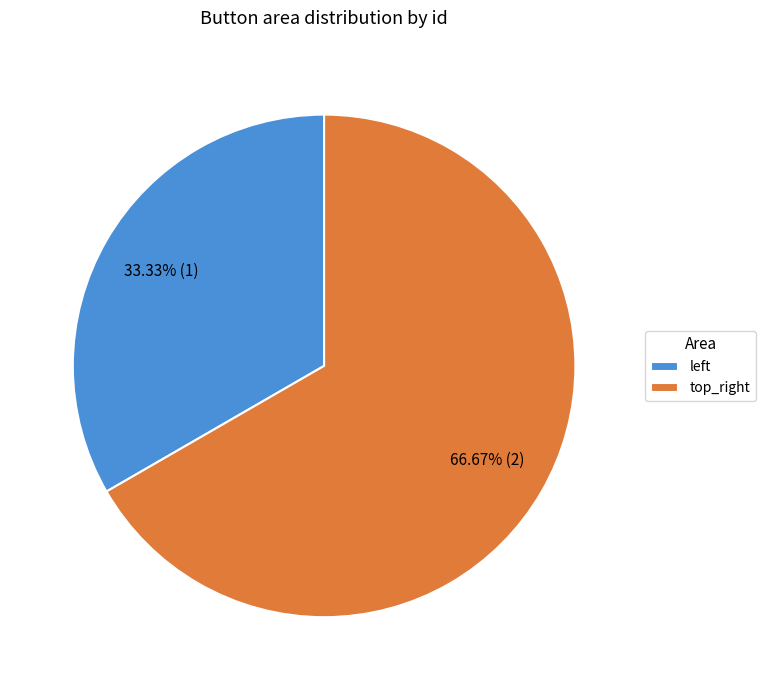

Does any single category account for the majority?

Yes